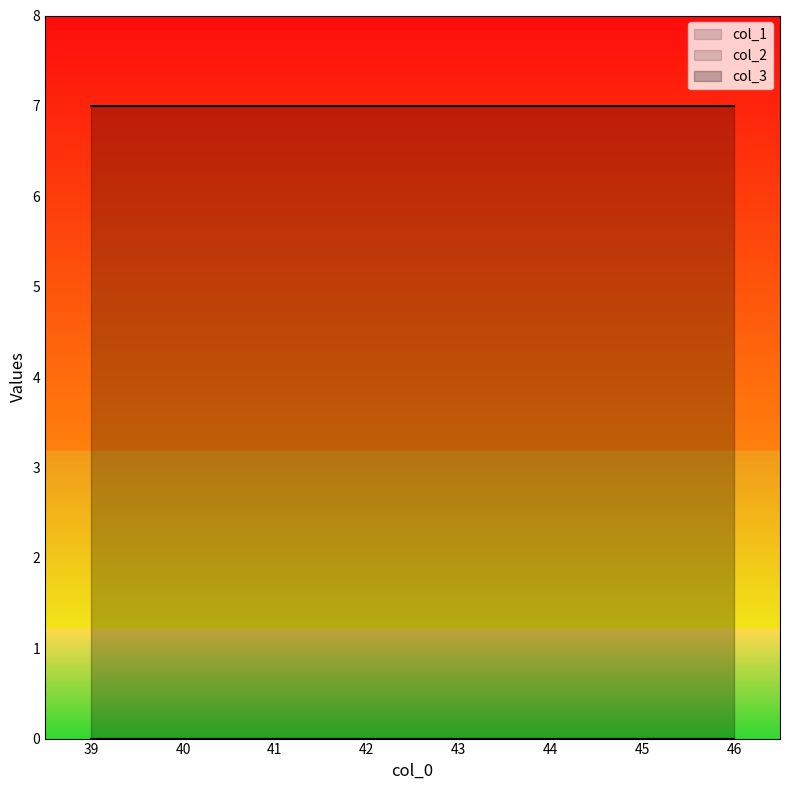

Which series has the largest total across all categories?

col_3